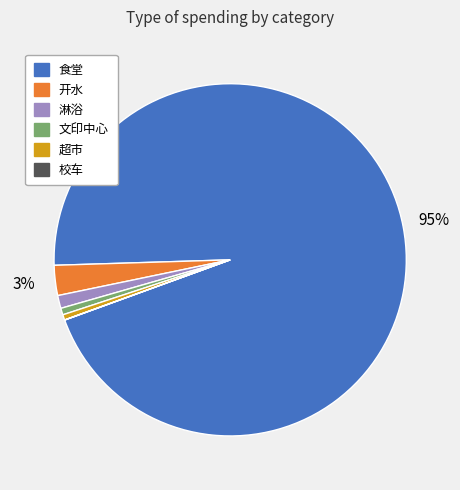

What is the largest slice in the pie chart?

食堂